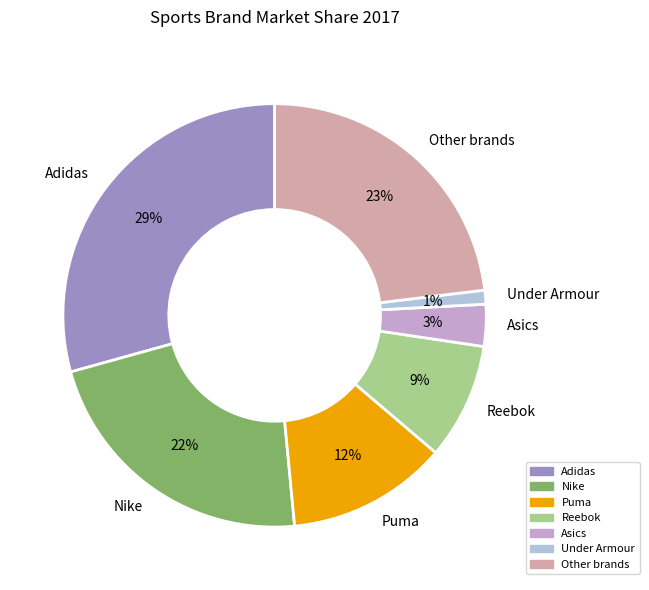

True or false: Asics accounts for 18% of the total.

False